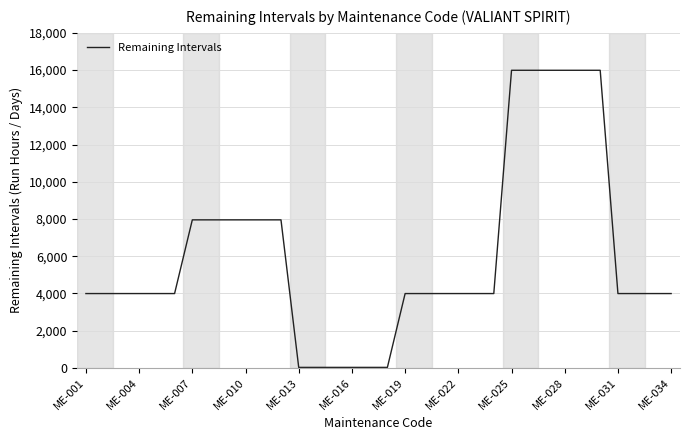

What is the difference between the maximum and minimum values?

15968